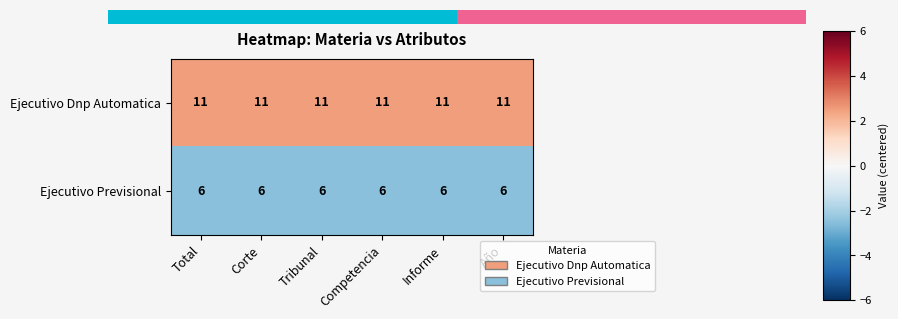

What is the difference between the highest and lowest values at Corte?

5